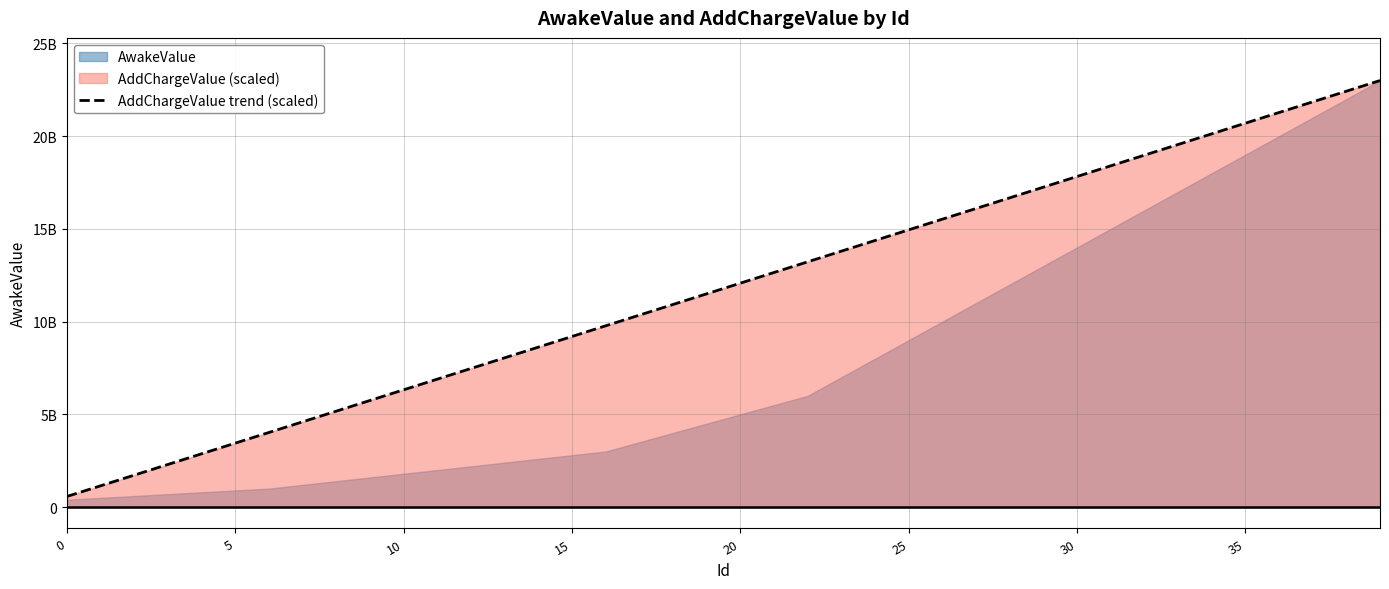

The value at 36 is 29075735090.4. True or false?

False